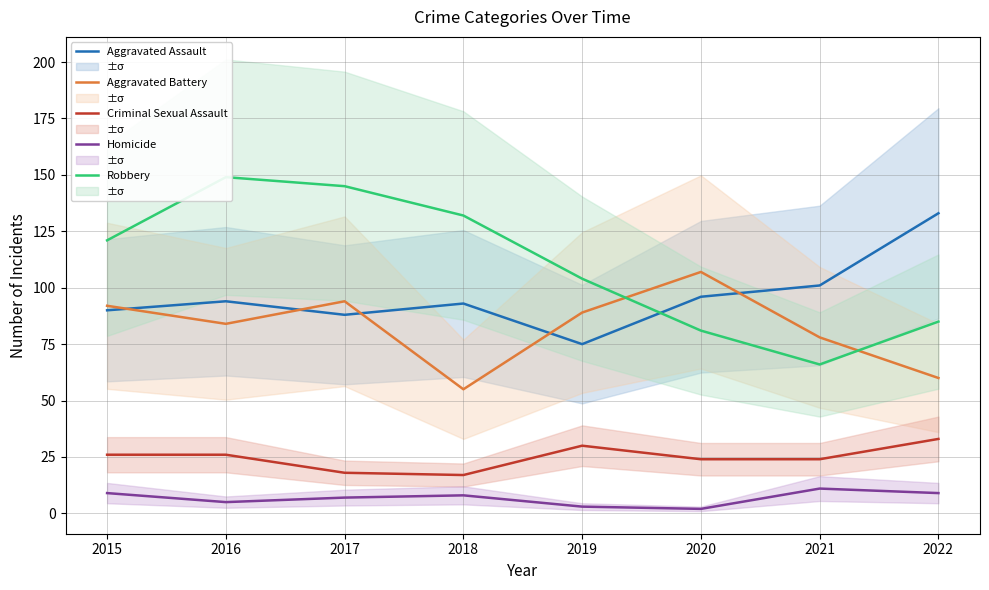

True or false: Homicide and Aggravated Battery intersect in this chart.

False